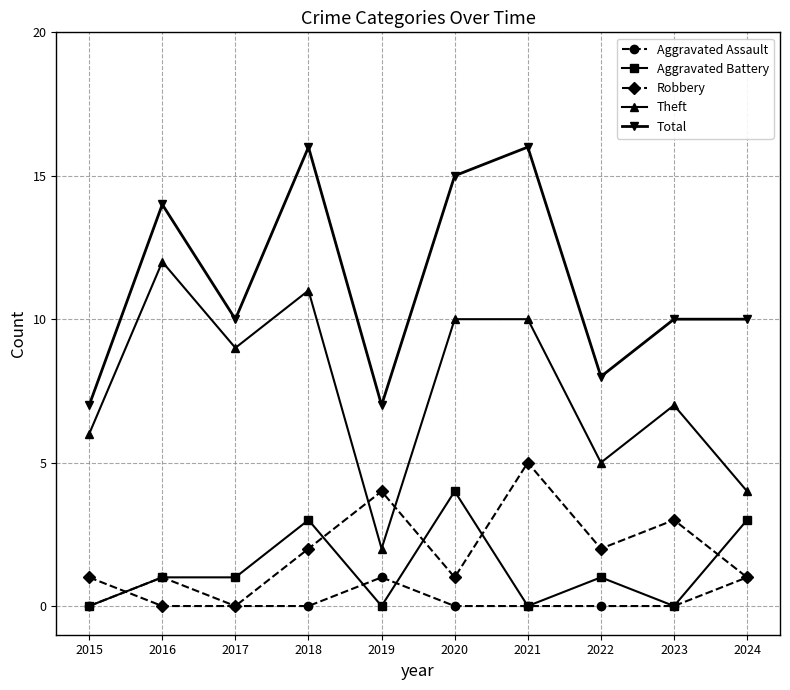

What is the average value of the Theft series?

8